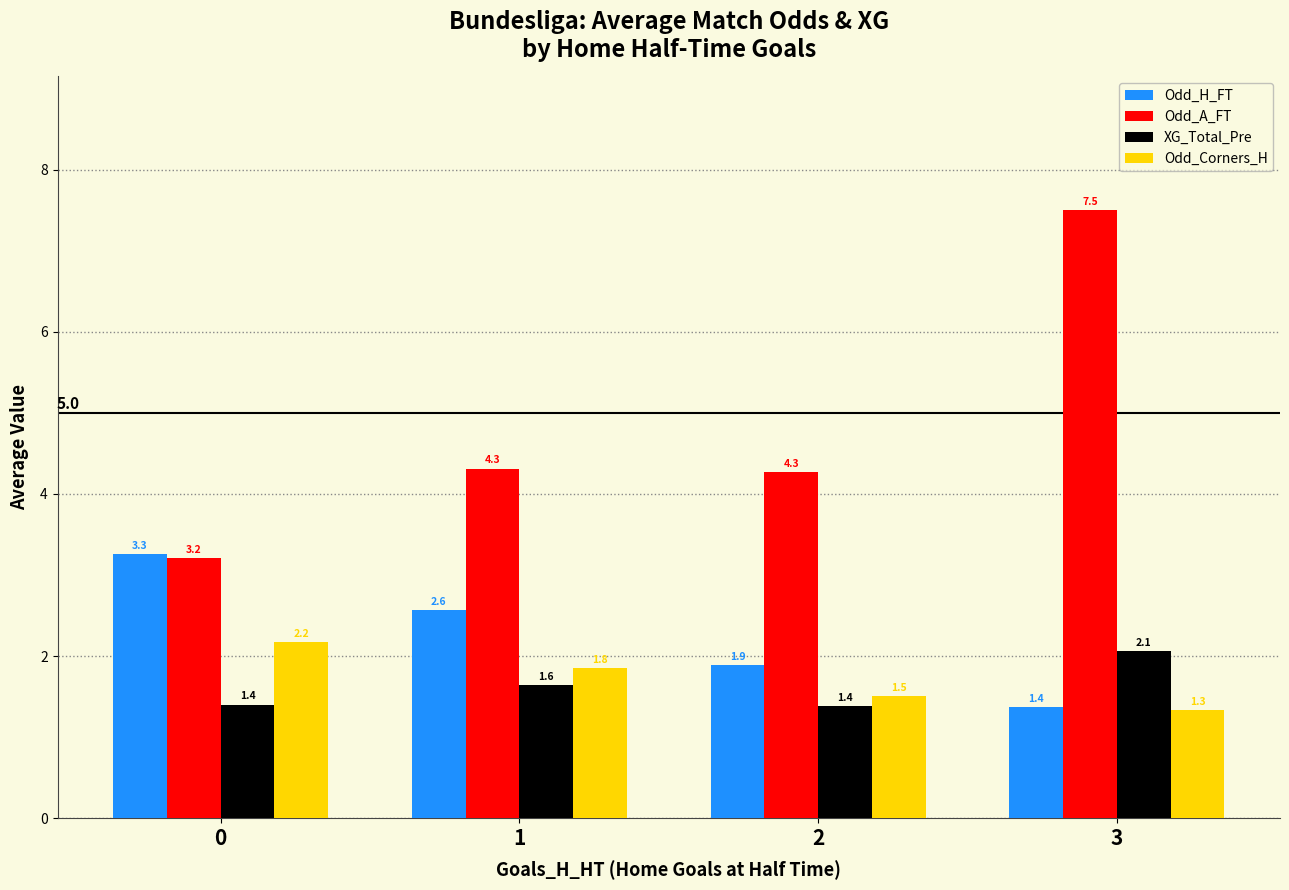

List the series in order of their peak value, highest first.

Odd_A_FT, Odd_H_FT, Odd_Corners_H, XG_Total_Pre